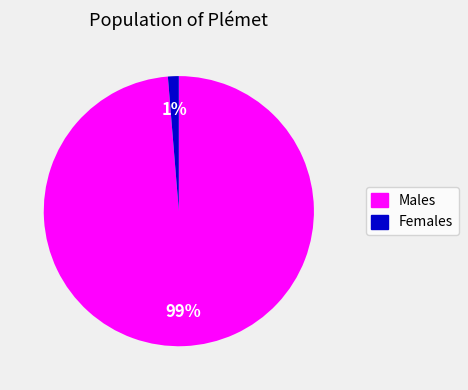

To the nearest percent, what is the average slice percentage?

50%